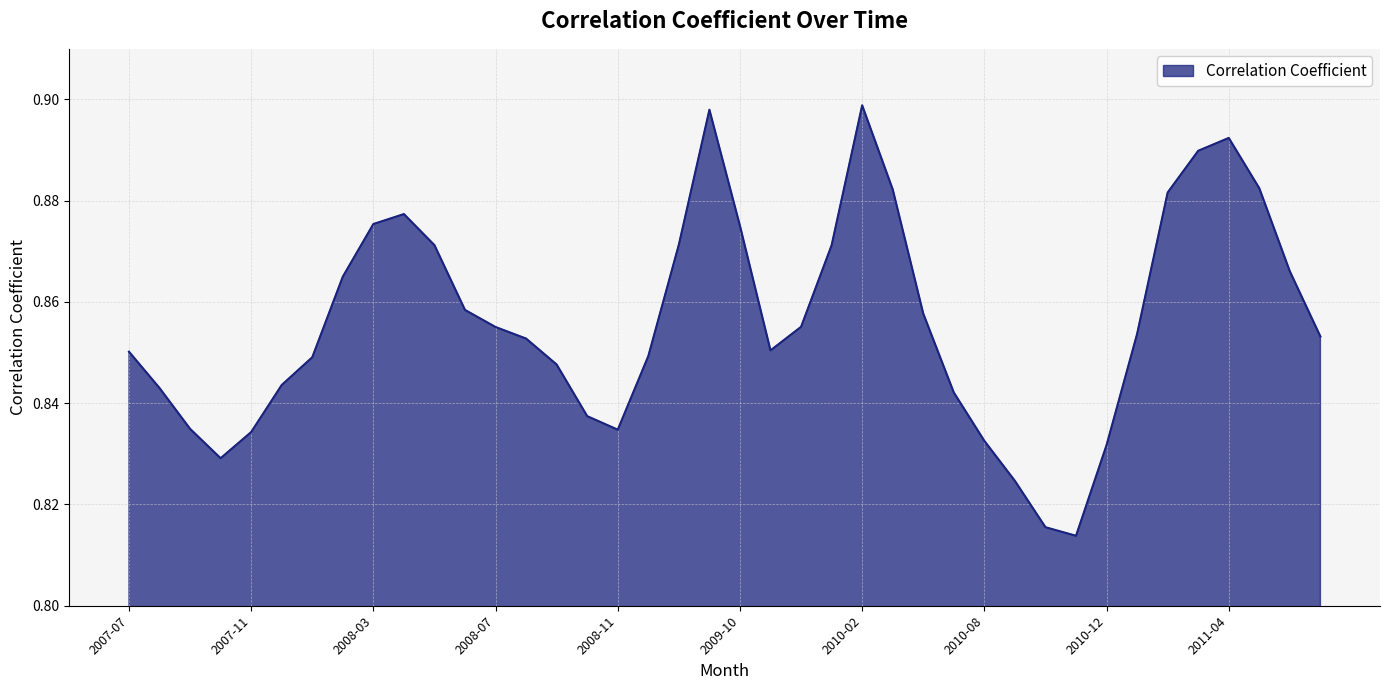

Reading left to right, list all the values displayed in this chart.

0.9	0.8	0.8	0.8	0.8	0.8	0.8	0.9	0.9	0.9	0.9	0.9	0.9	0.9	0.8	0.8	0.8	0.8	0.9	0.9	0.9	0.9	0.9	0.9	0.9	0.9	0.9	0.8	0.8	0.8	0.8	0.8	0.8	0.9	0.9	0.9	0.9	0.9	0.9	0.9